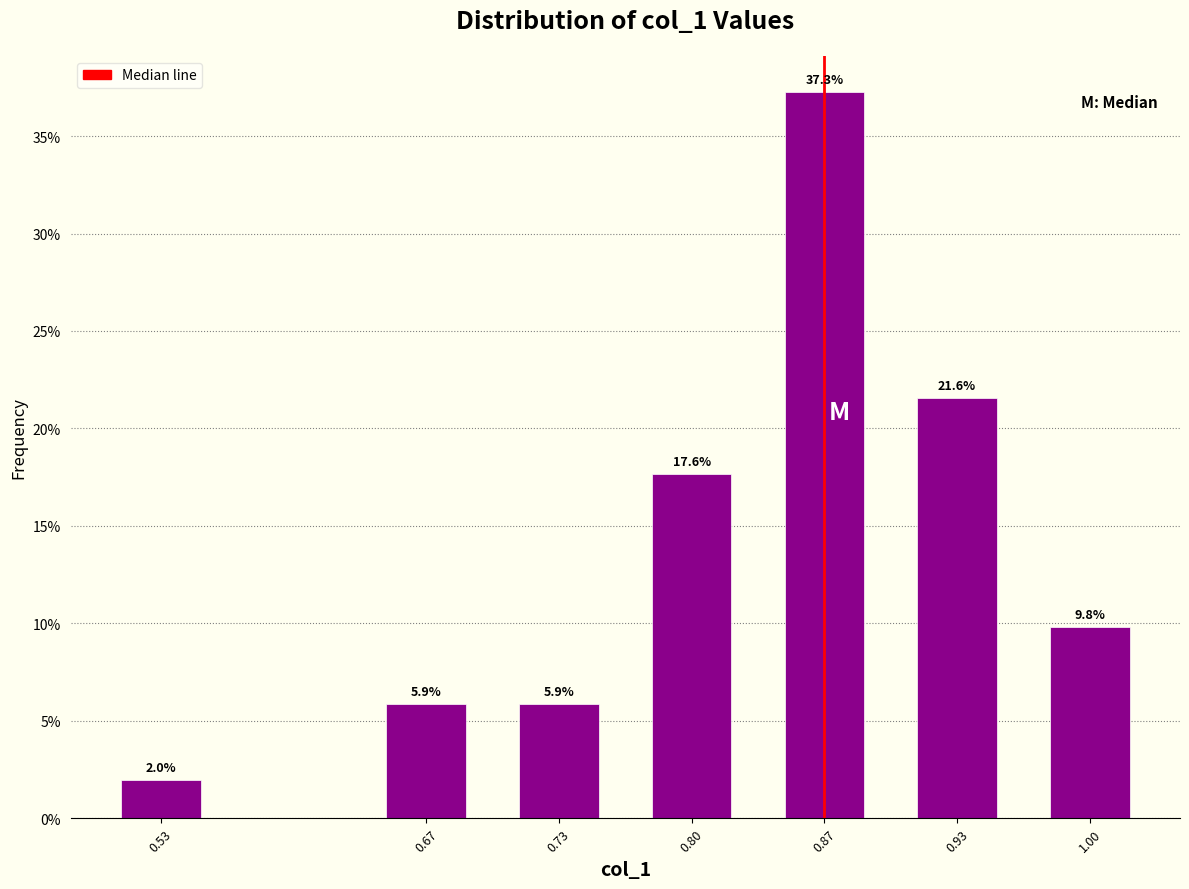

Reading left to right, extract all data points from this chart.

2.0	5.9	5.9	17.6	37.3	21.6	9.8